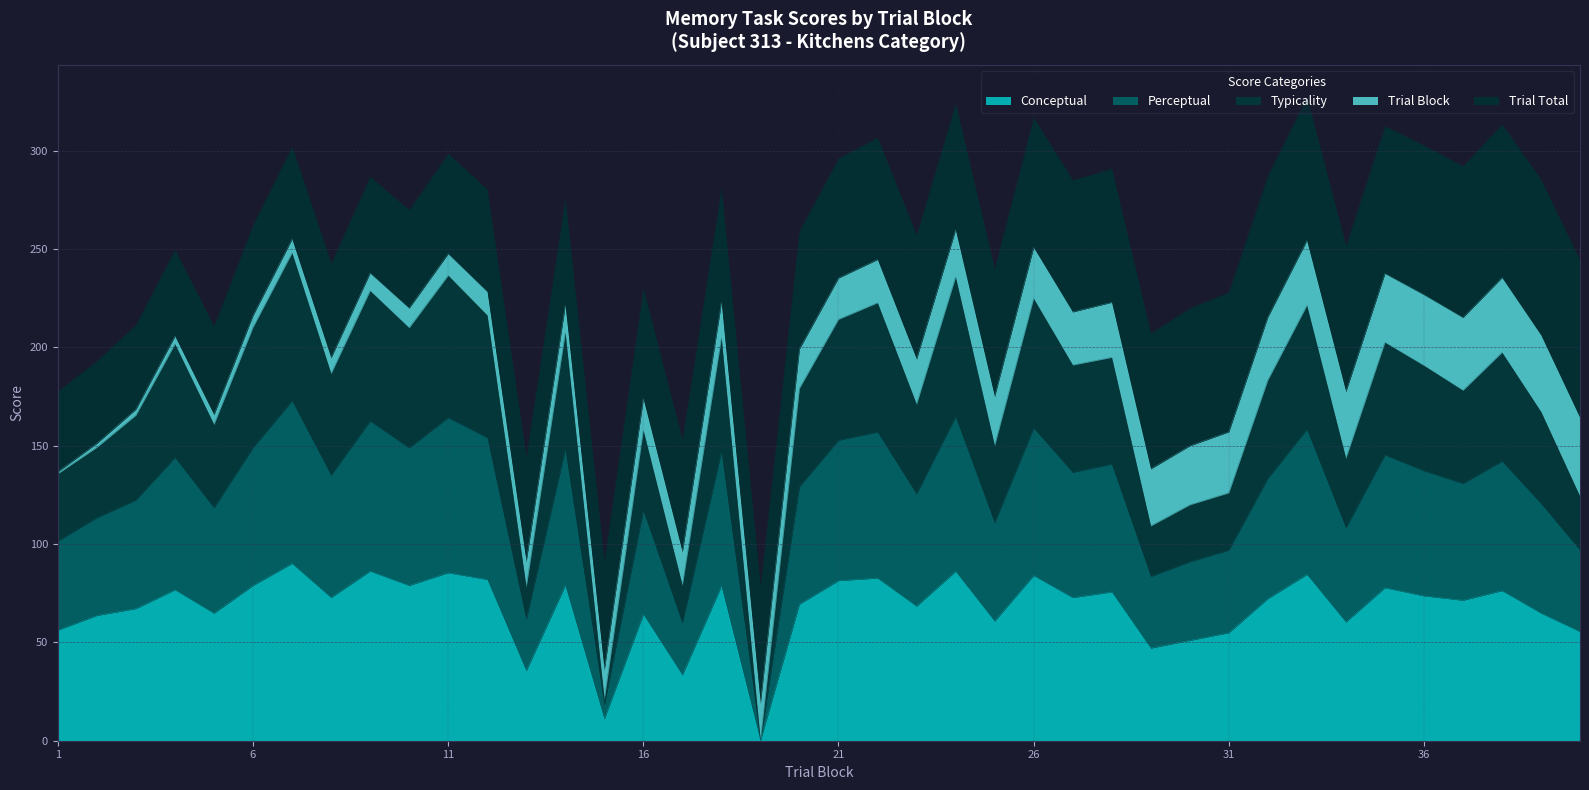

What is the difference between the second highest and second lowest values in the conceptual series?

75.2